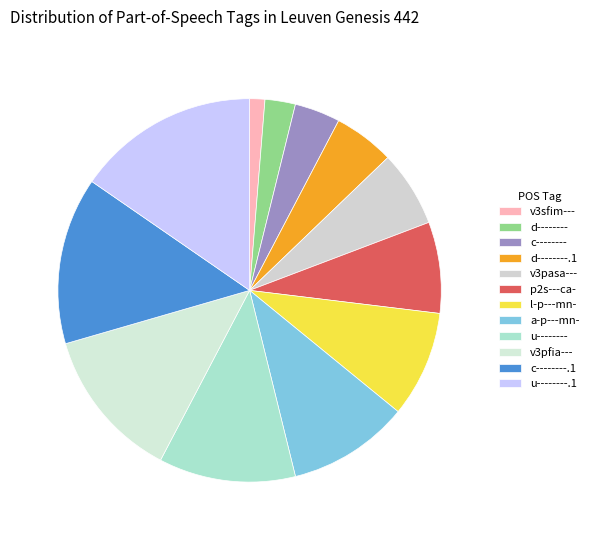

To the nearest percent, what is the difference between the largest and smallest slice percentages?

14%